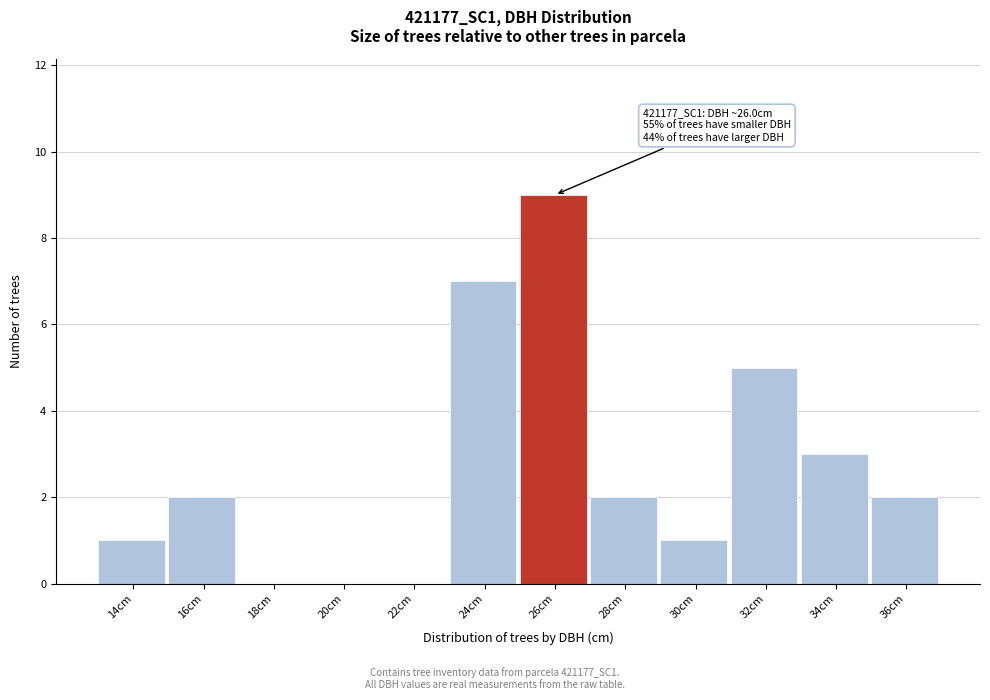

Reading left to right, transcribe all the data shown in this chart.

14cm=1	16cm=2	18cm=0	20cm=0	22cm=0	24cm=7	26cm=9	28cm=2	30cm=1	32cm=5	34cm=3	36cm=2